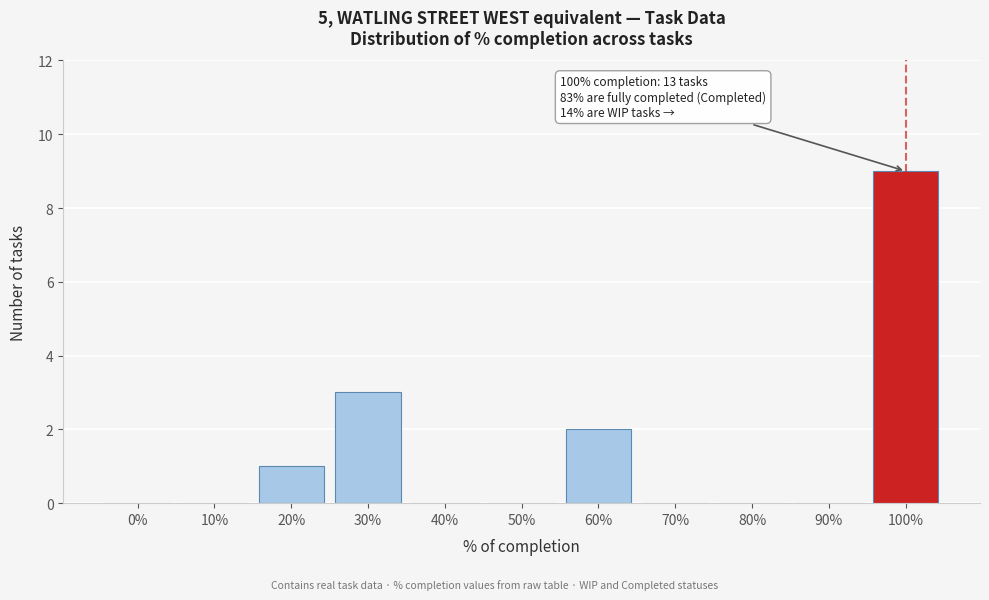

Reading right to left, what are all the values shown in this chart?

100%=9	90%=0	80%=0	70%=0	60%=2	50%=0	40%=0	30%=3	20%=1	10%=0	0%=0